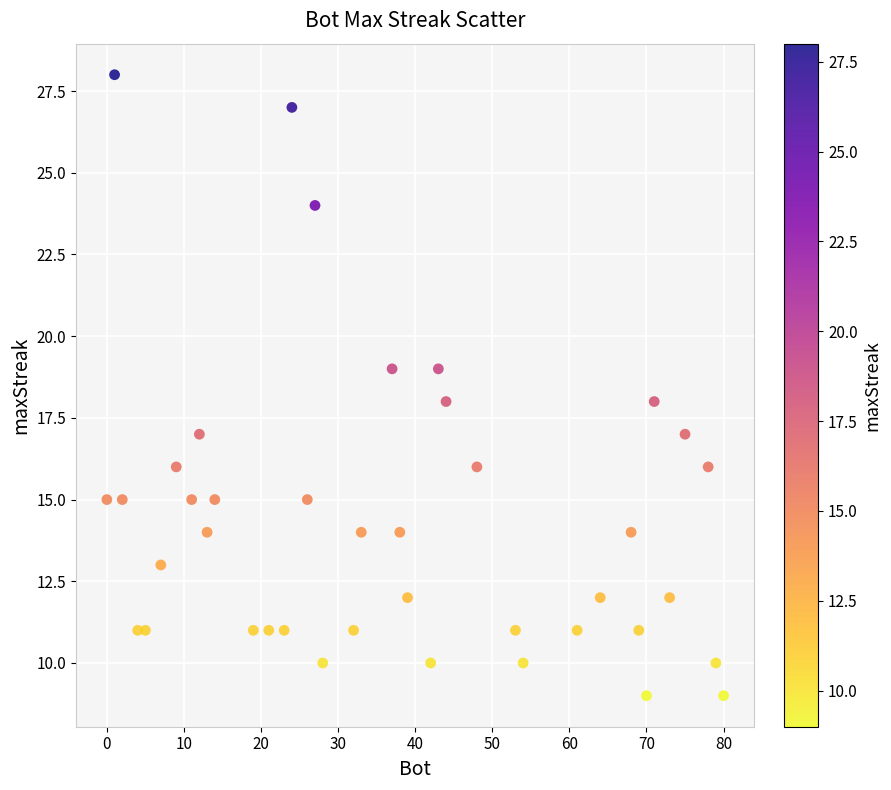

What is the range of X values (max minus min)?

80